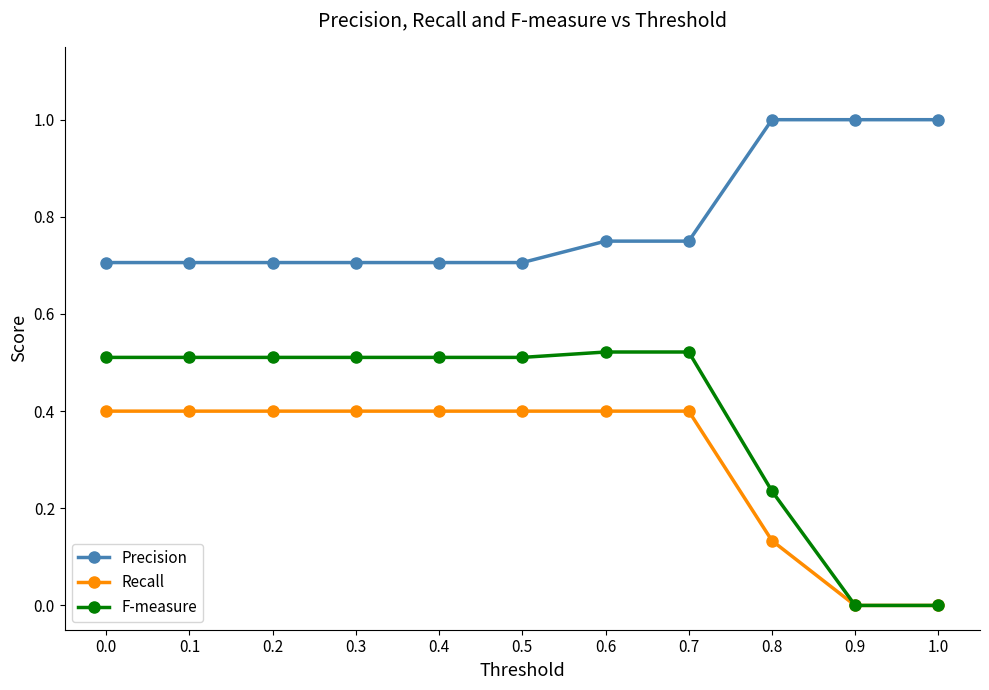

What is the label of the 5th point from the left?

0.4